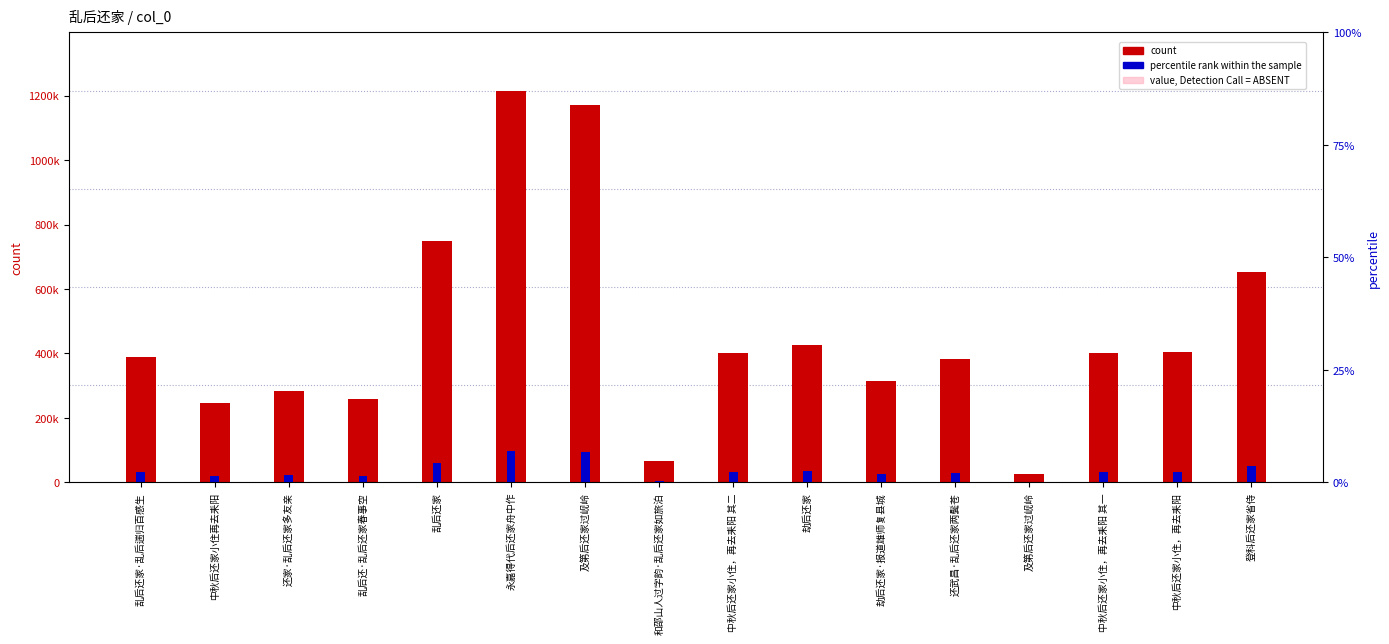

The value of percentile rank within the sample at 和邵山人过字韵·乱后还家如旅泊 is 5260.8. True or false?

True